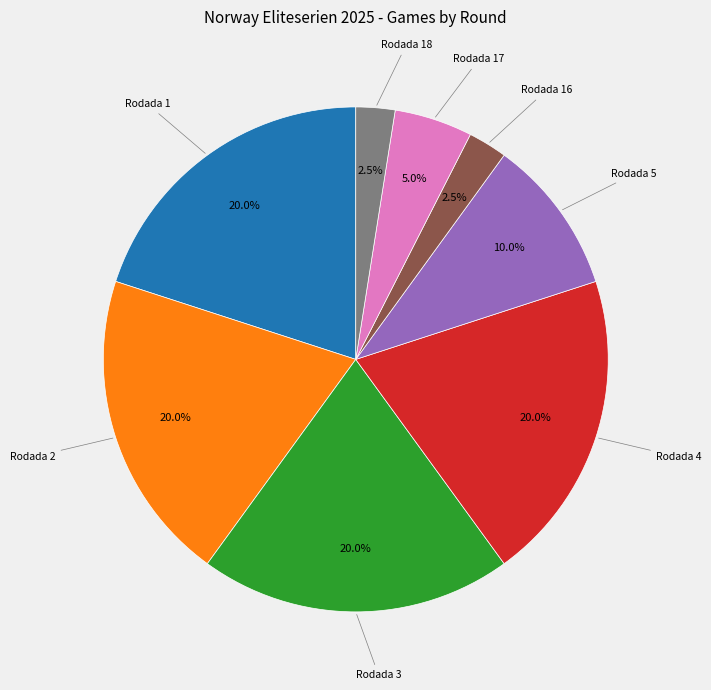

Is there any slice that represents more than half of the pie?

No